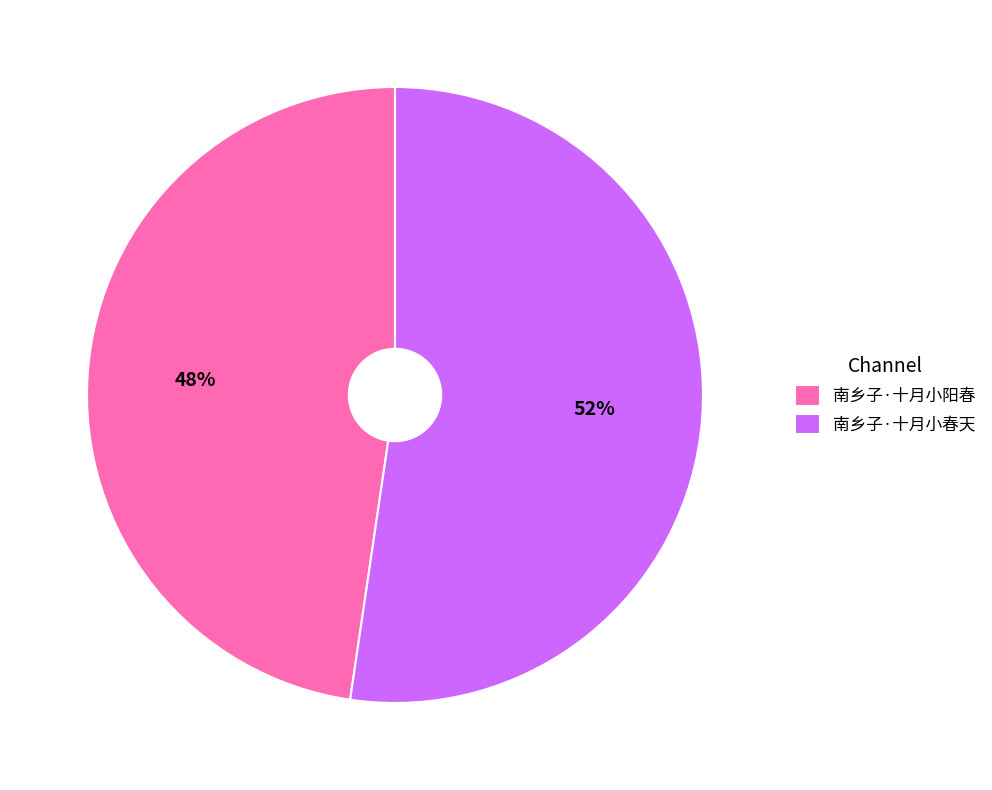

What is the ratio of the value at 南乡子·十月小阳春 to the value at 南乡子·十月小春天?

0.9